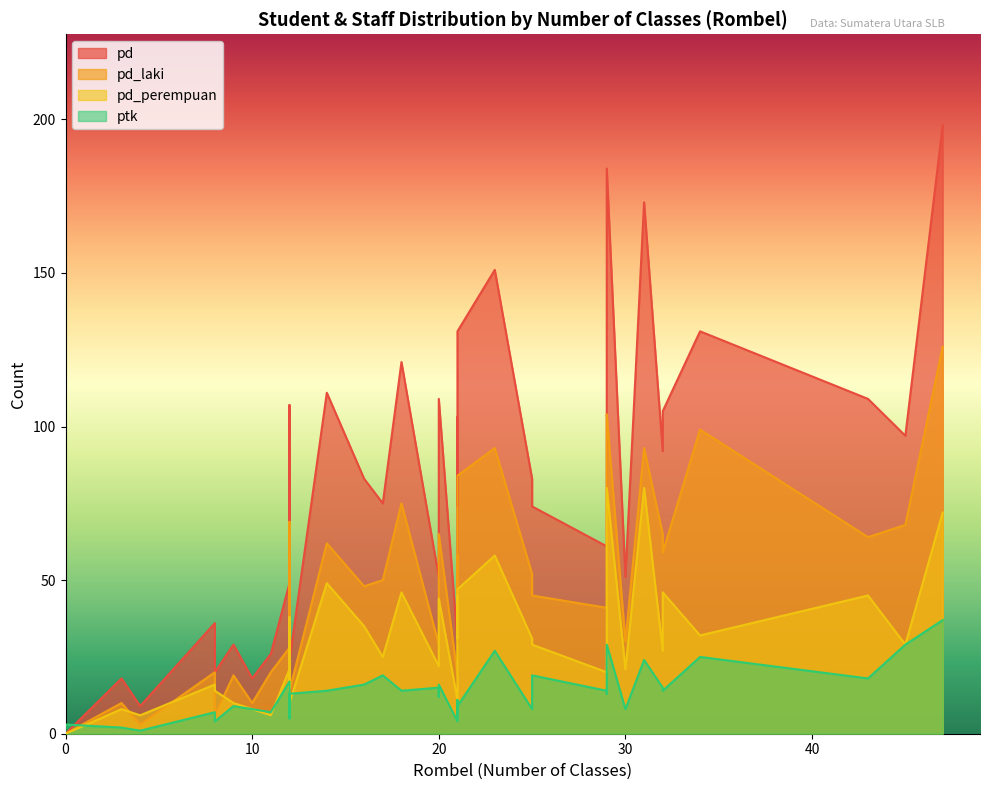

What is the difference between the pd_perempuan values at 12 and 0?

38